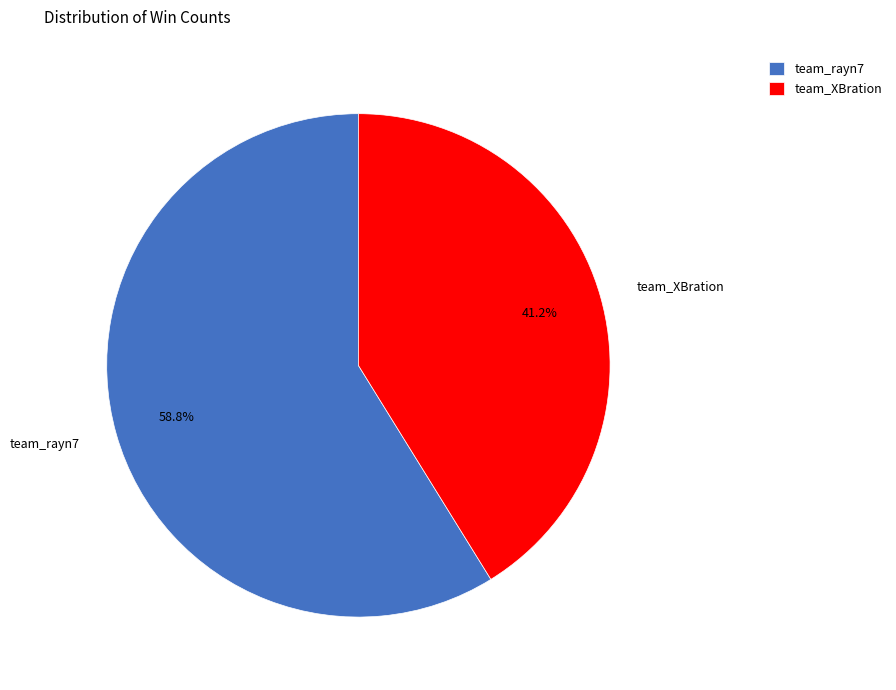

Rank the categories by value from lowest to highest.

team_XBration, team_rayn7